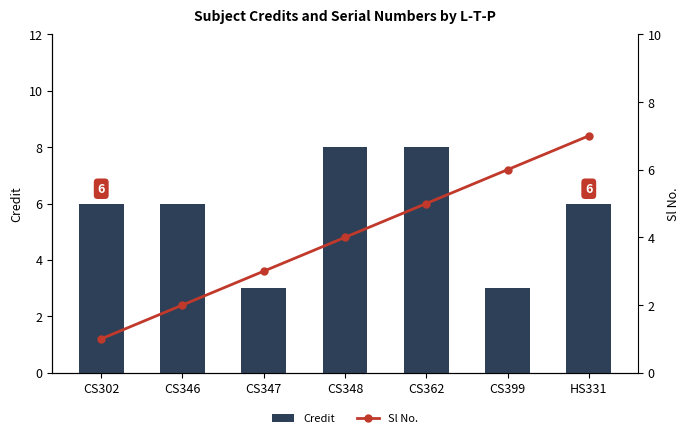

At which label does Credit first exceed 6?

CS348